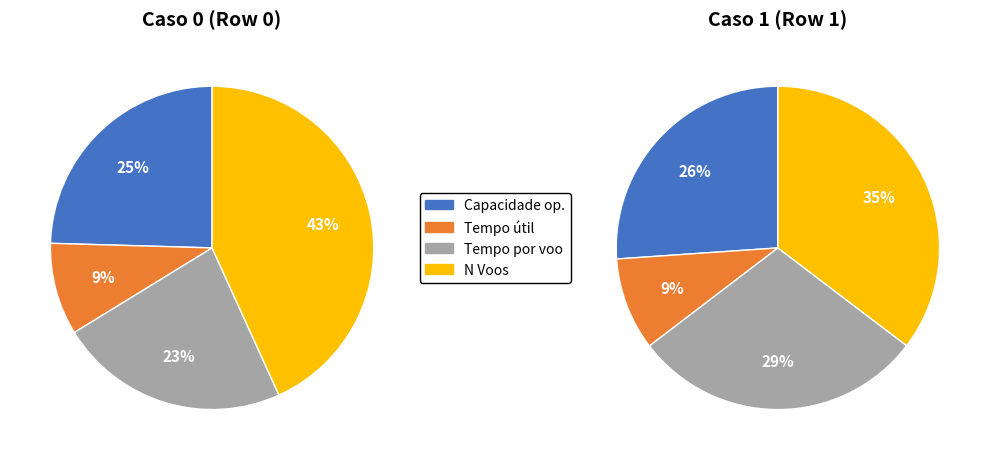

True or false: 1 accounts for 99% of the total.

False